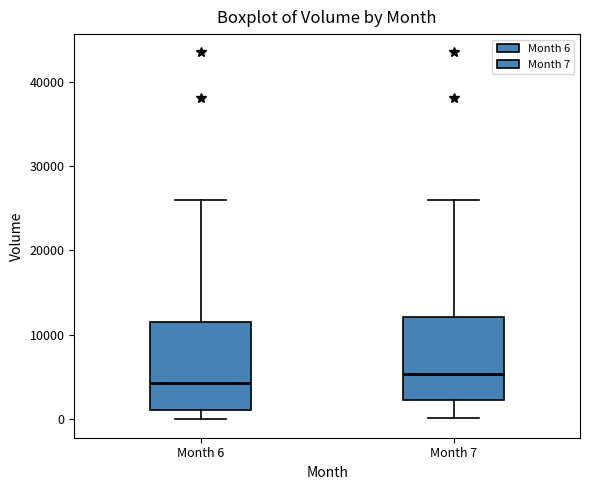

Which box has the highest median line?

Month 7